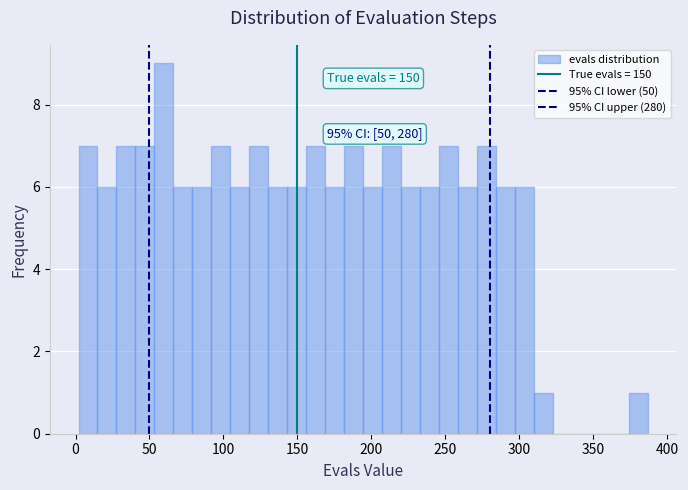

Read against the x-axis, roughly where is the centre of the tallest bar?

60